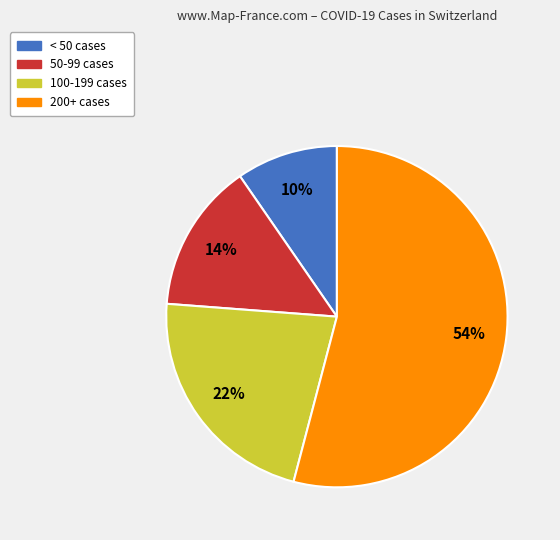

To the nearest percent, what is the average slice percentage?

25%